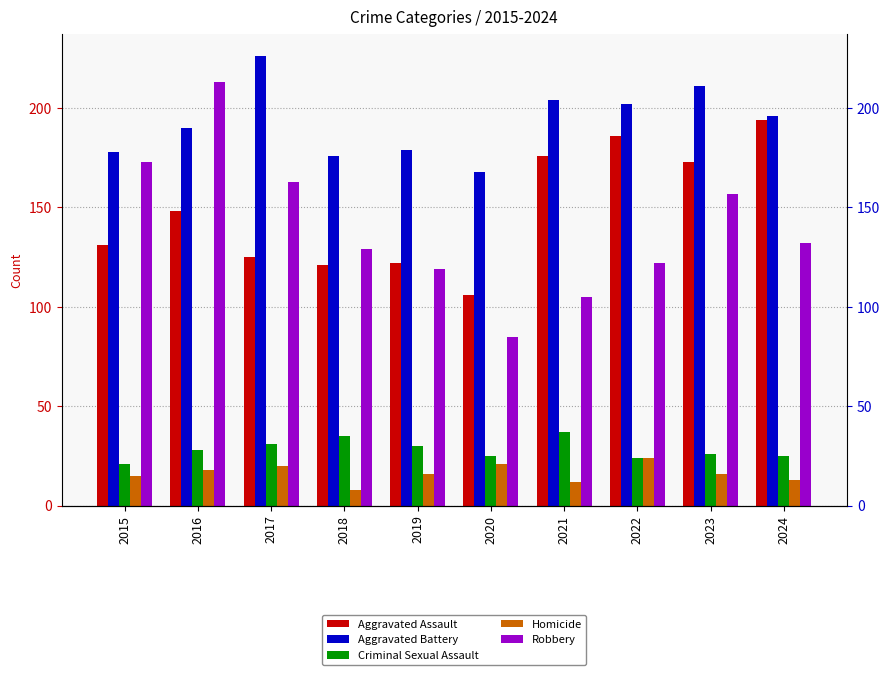

How many data points in Robbery are less than 132?

5